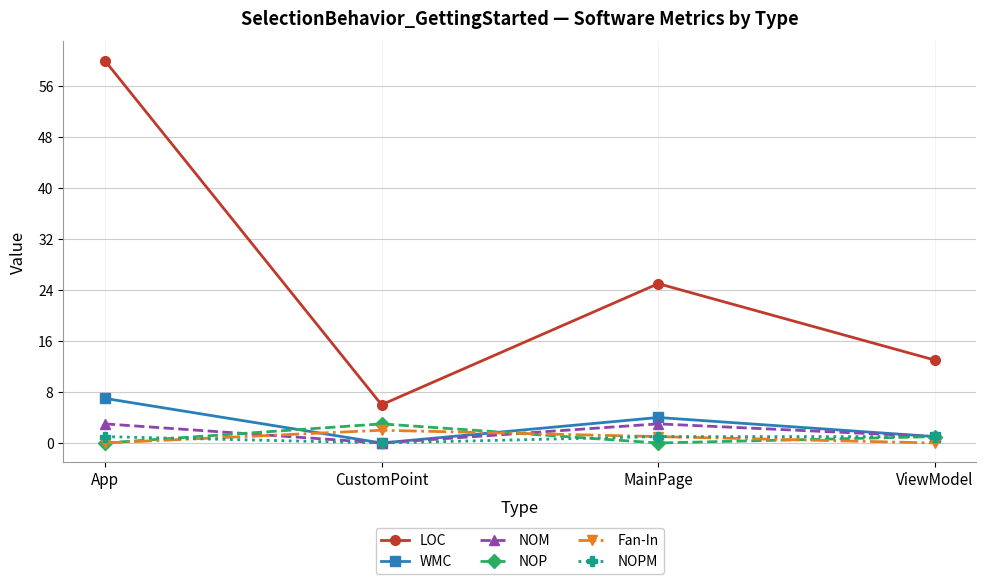

Which series has the largest range (max minus min)?

LOC